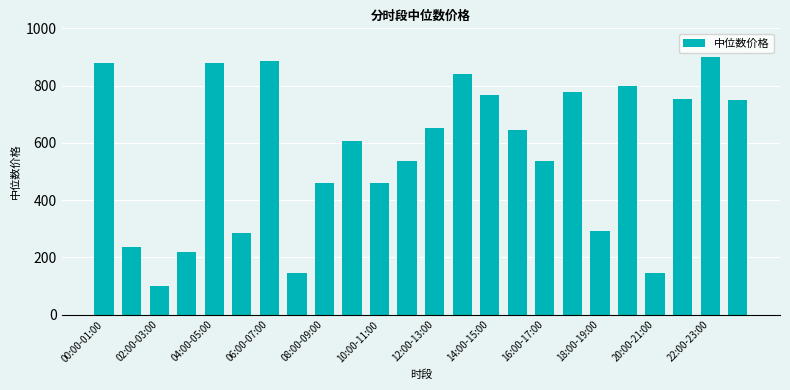

What is the minimum value shown in the chart?

101.3